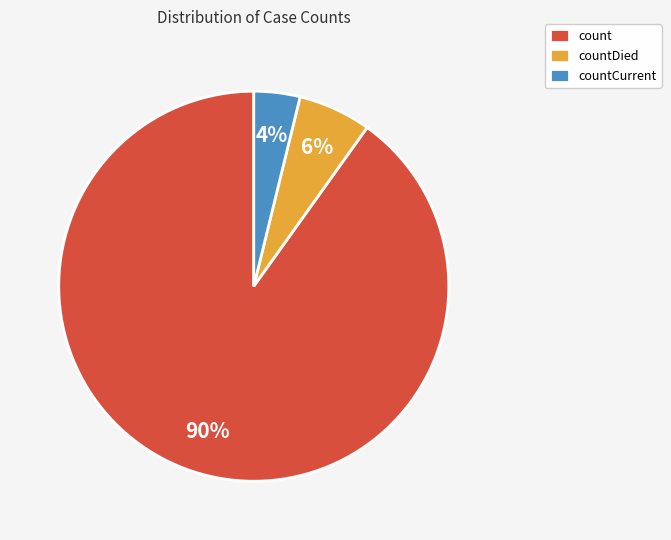

How many segments does this pie chart have?

3